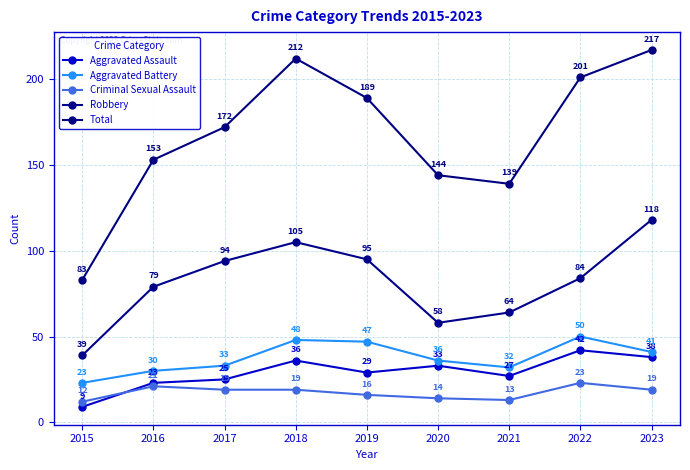

What is the difference between the maximum and minimum values in the Criminal Sexual Assault series?

11